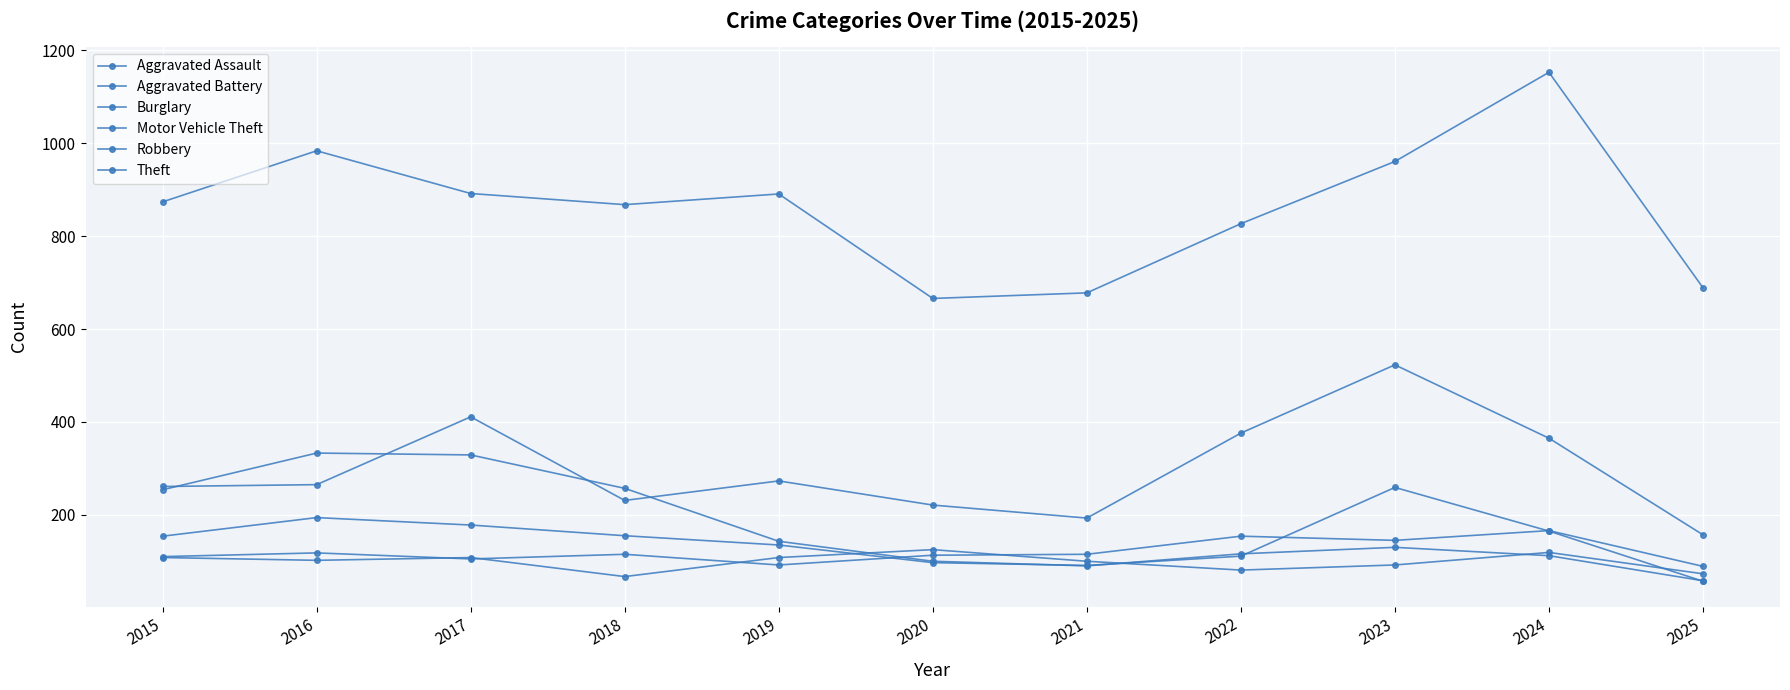

What is the difference between the Burglary values at 2021 and 2020?

10